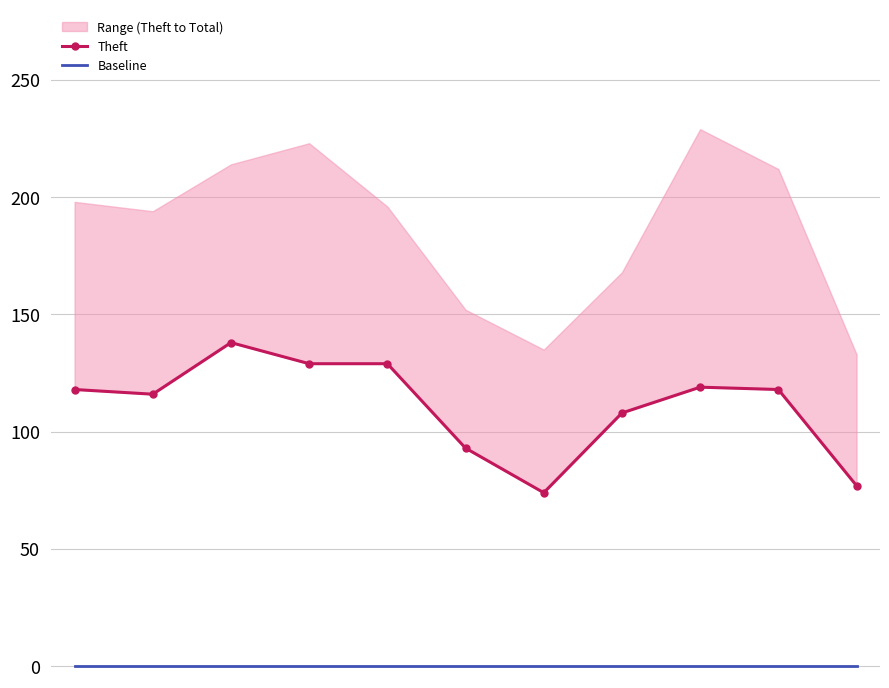

Is this an area chart (filled region under the line)?

No